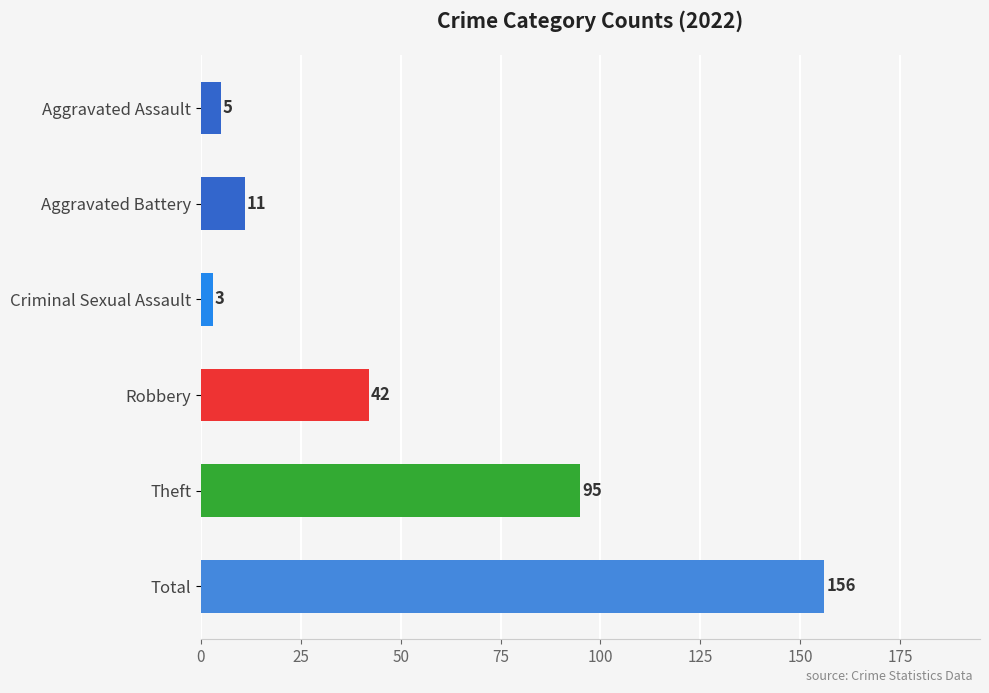

Count the number of categories in the chart.

6